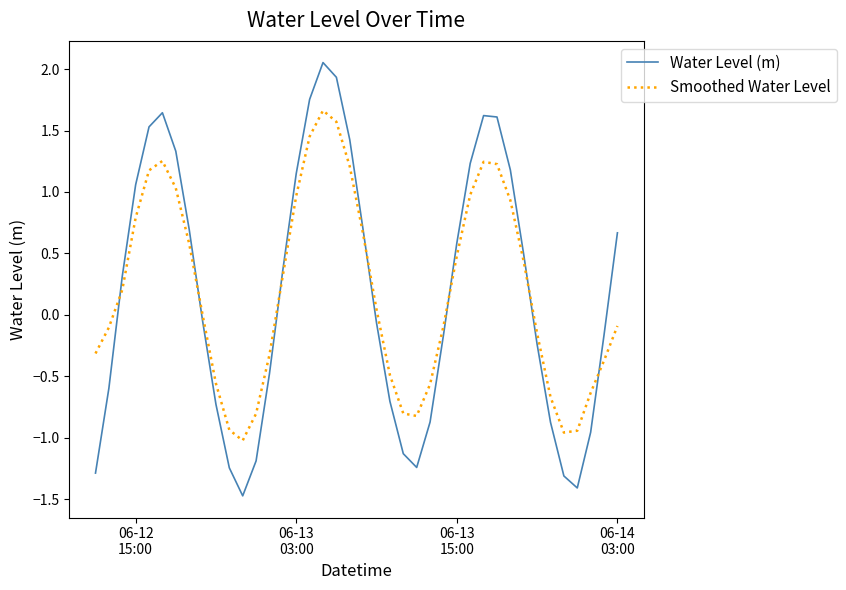

What is the minimum value shown in the chart?

-1.5